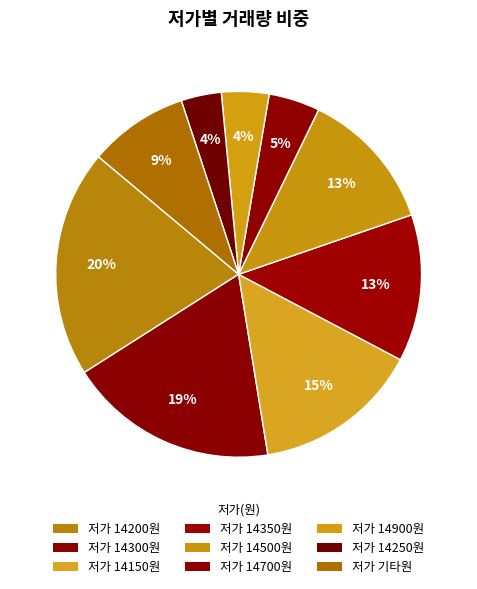

Count the number of slices in the pie.

9